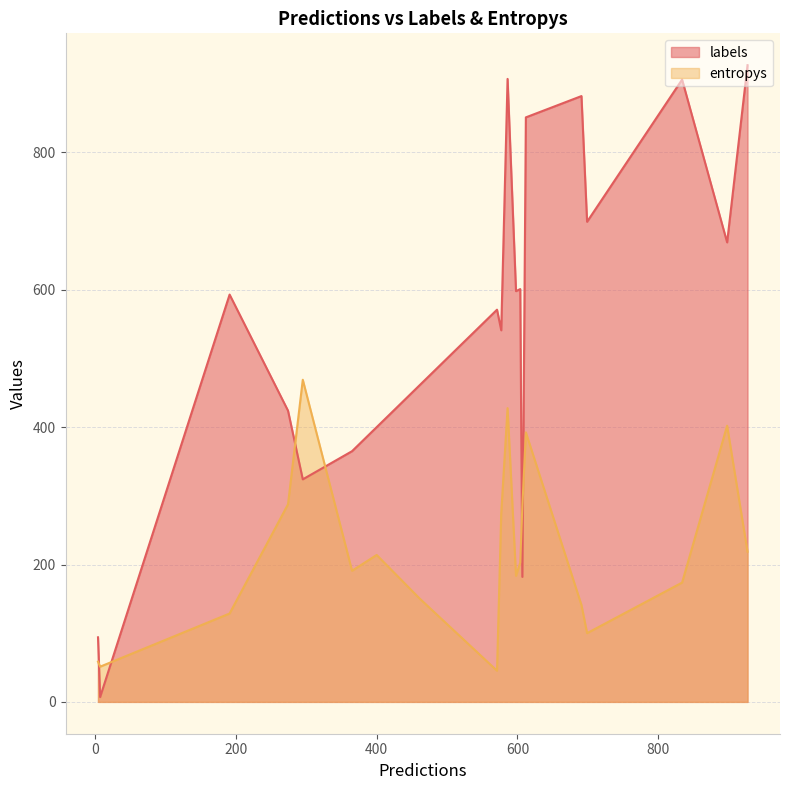

Rank the series by their maximum value, from lowest to highest.

entropys, labels